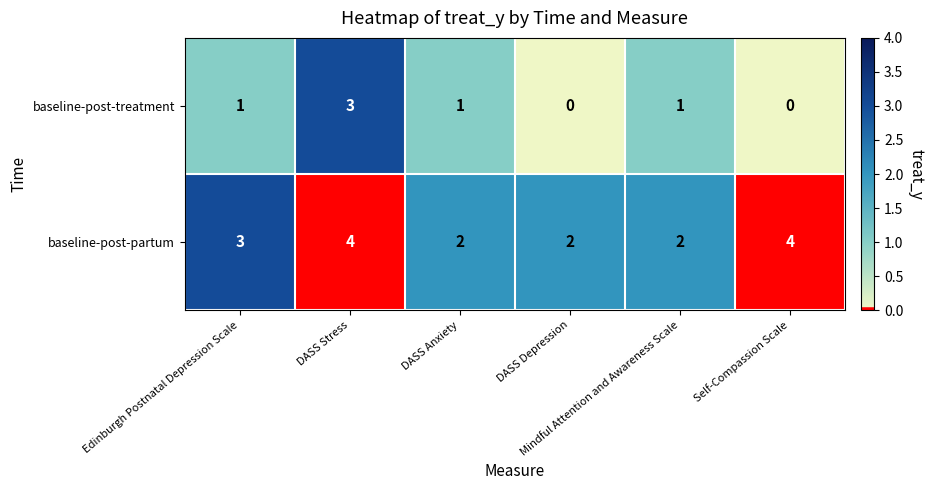

How many data points does each series have?

6